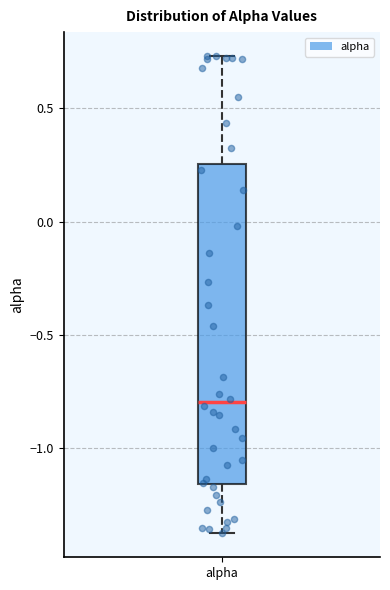

Transcribe this box plot: give where the median line is, the range the box spans, and where the two whiskers end, as read against the y-axis. The values are not printed on the chart, so give them approximately, as read against the axis.

median -0.80, box -1.15 to 0.25, whiskers -1.40 to 0.75